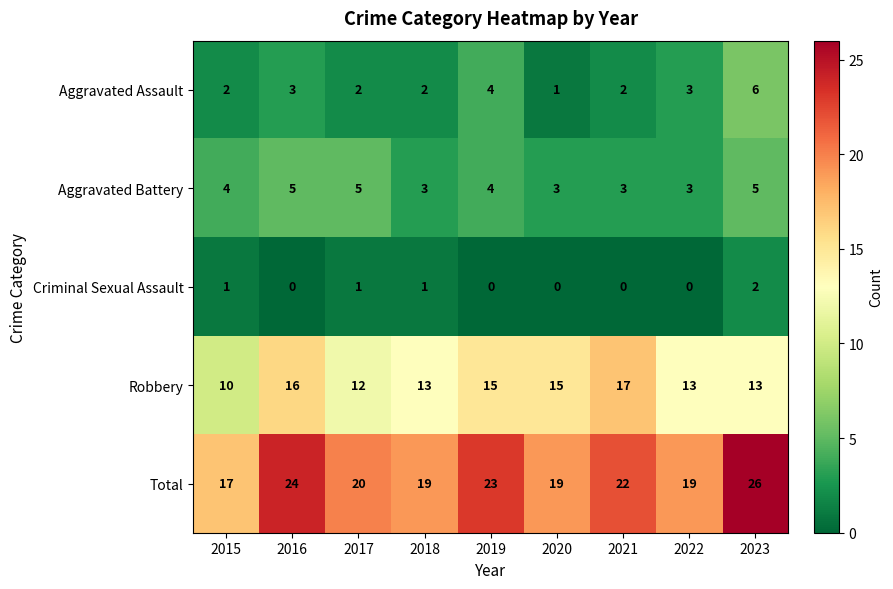

Which category has the highest value across all series?

2023